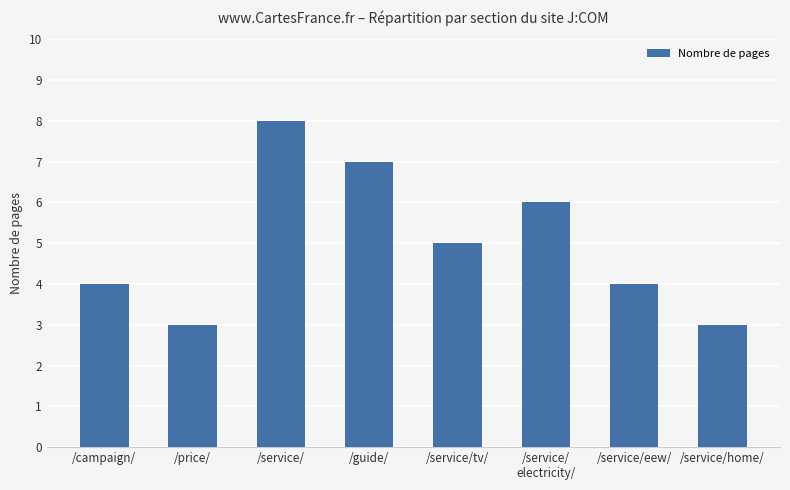

What is the difference between the values at /campaign/ and /guide/?

3